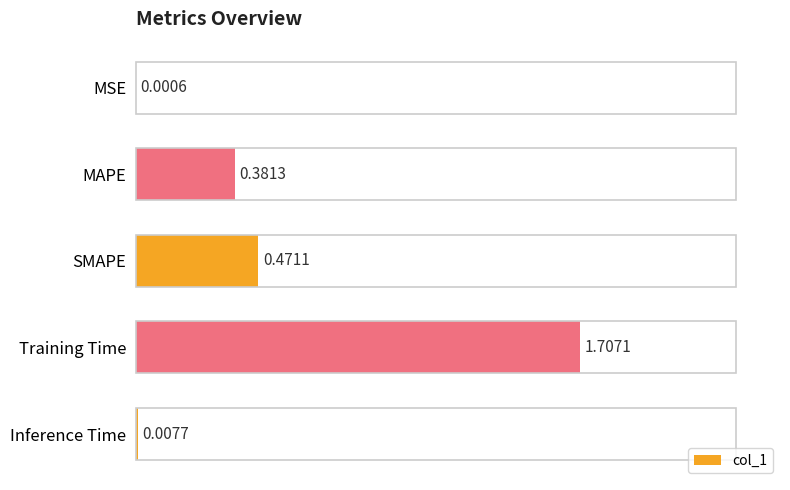

What is the sum of all values?

2.6